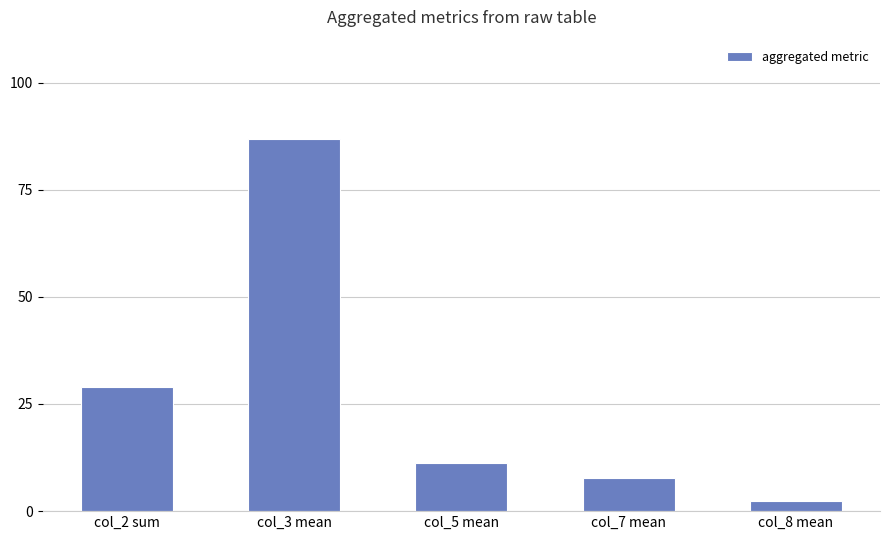

Which category has the highest value across all series?

col_3 mean